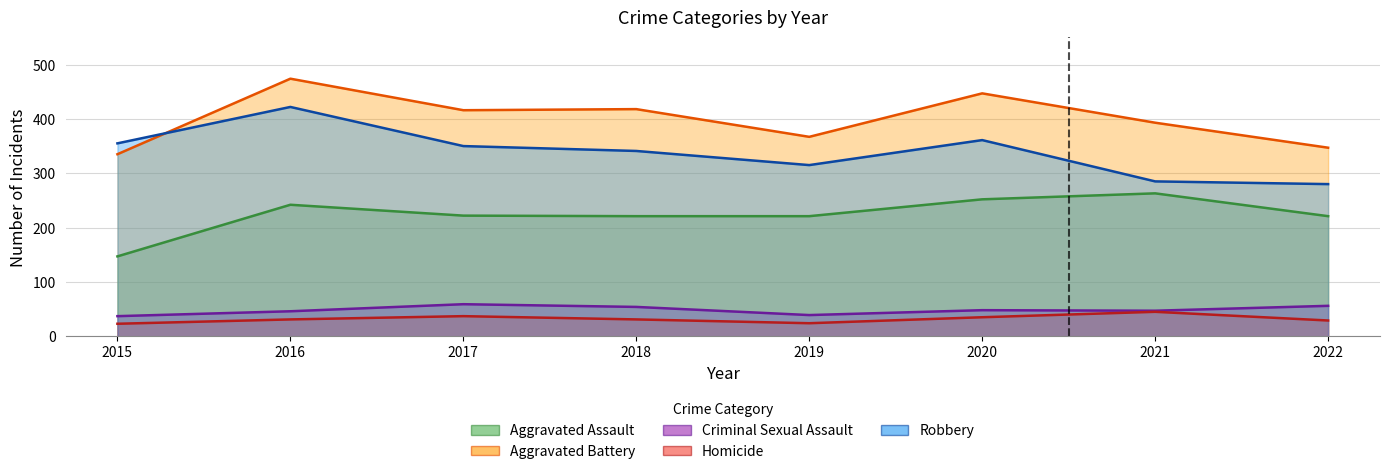

How many data points does each series have?

8